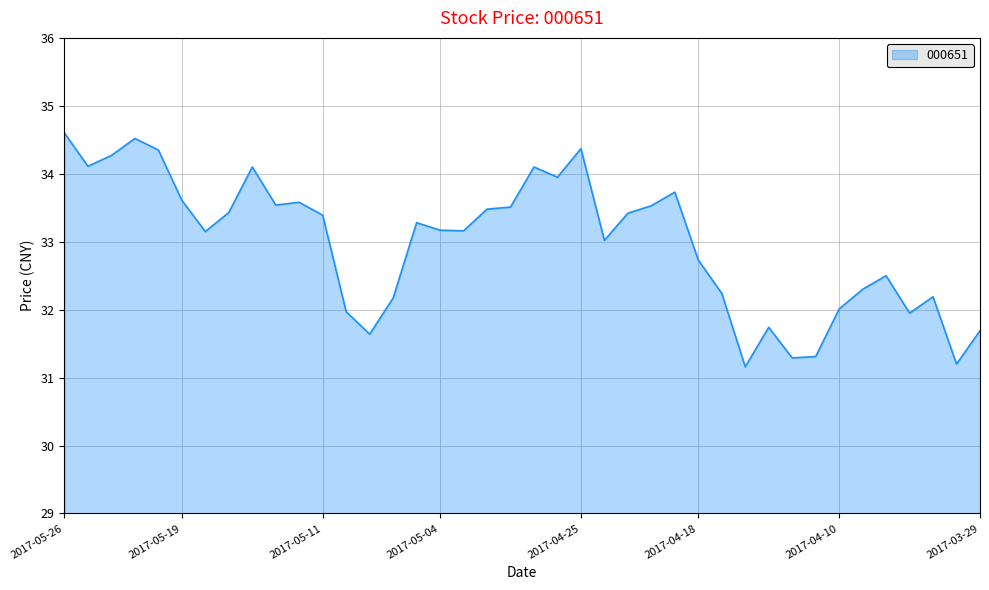

What is the maximum value shown in the chart?

34.6